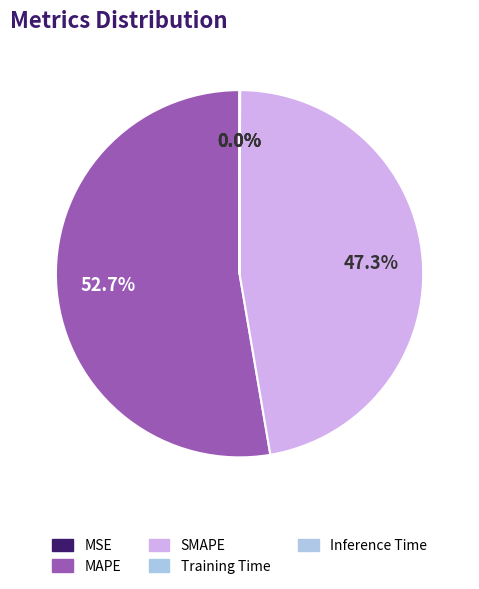

What is the majority slice?

MAPE